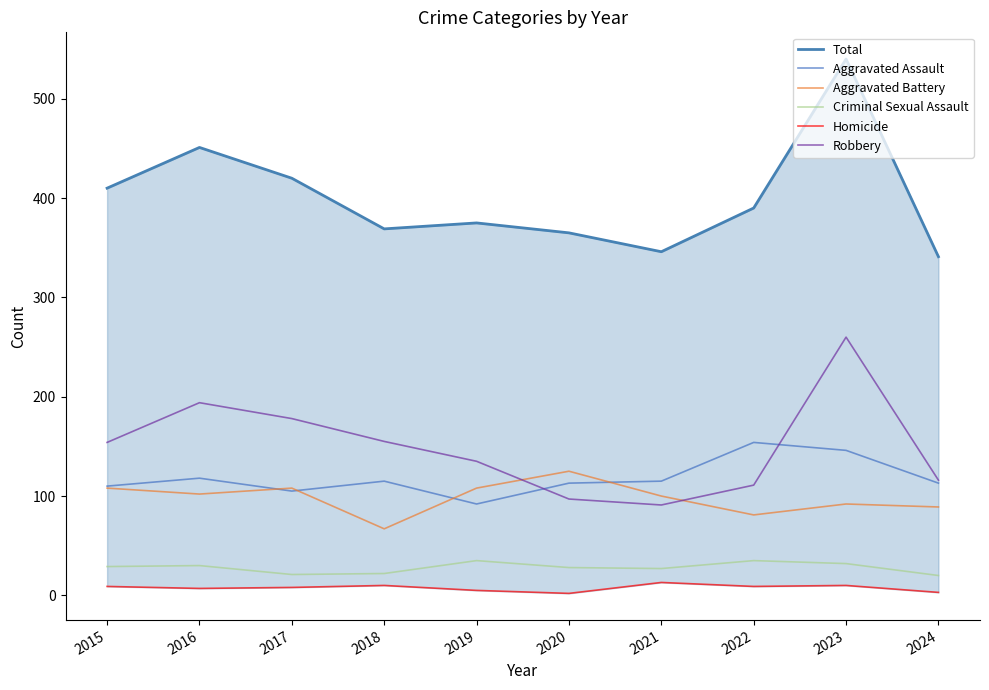

Which series has the widest spread of values?

Total